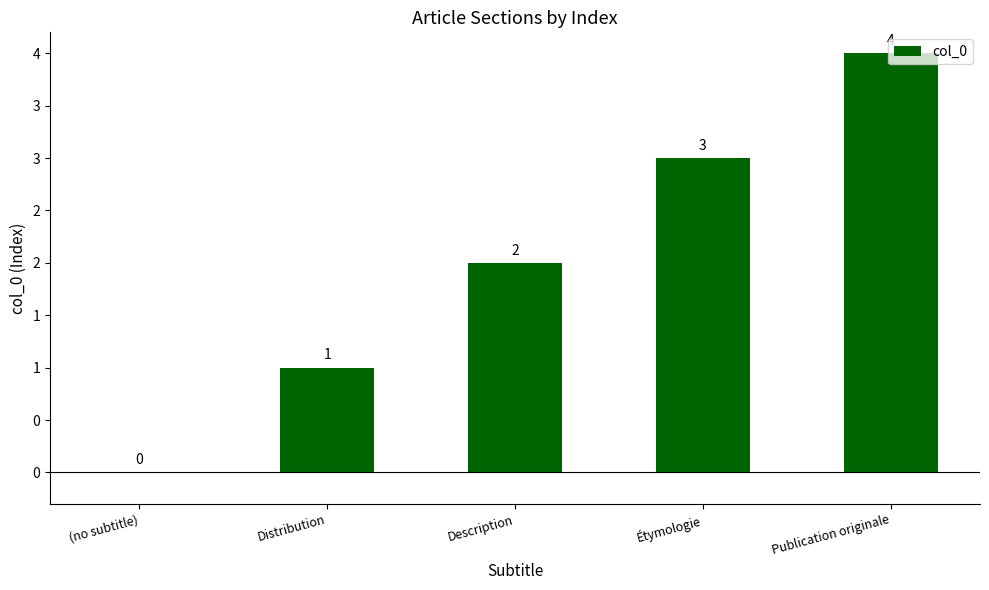

What is the label of the 4th bar from the right?

Distribution